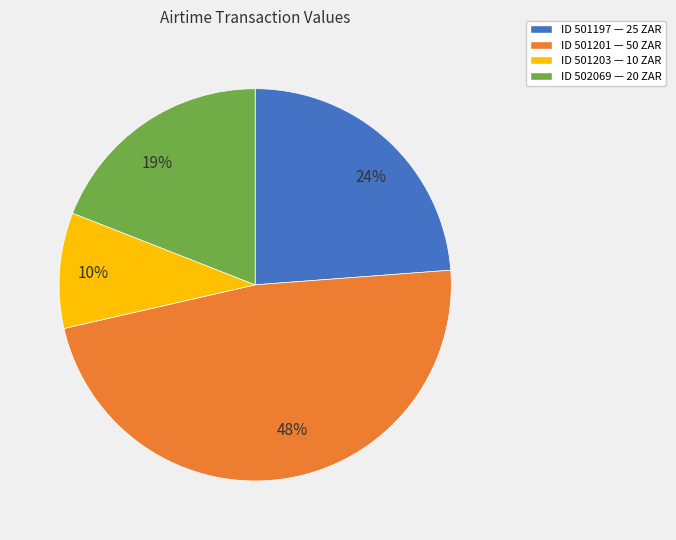

Which slice is the largest?

48%